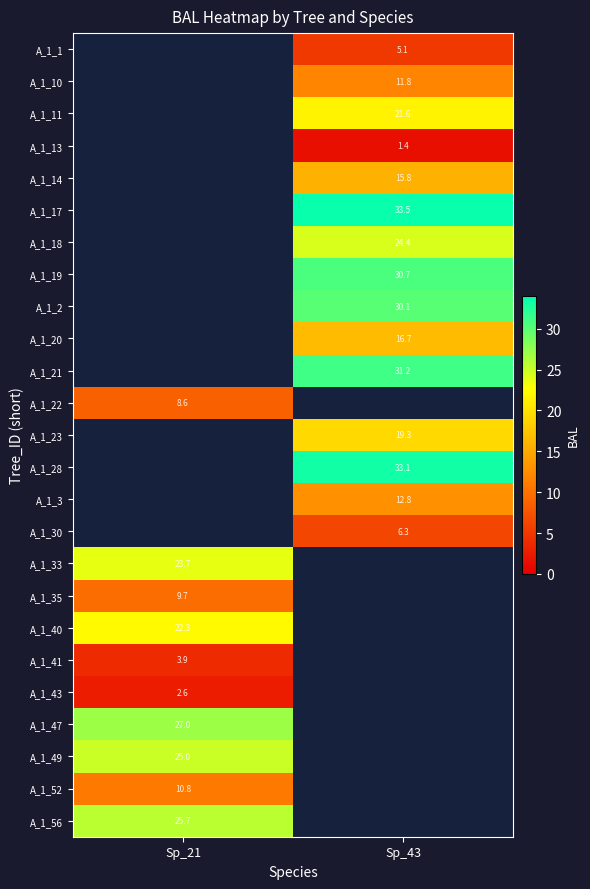

True or false: A_1_22 has a value of 8.6 at Sp_21.

True